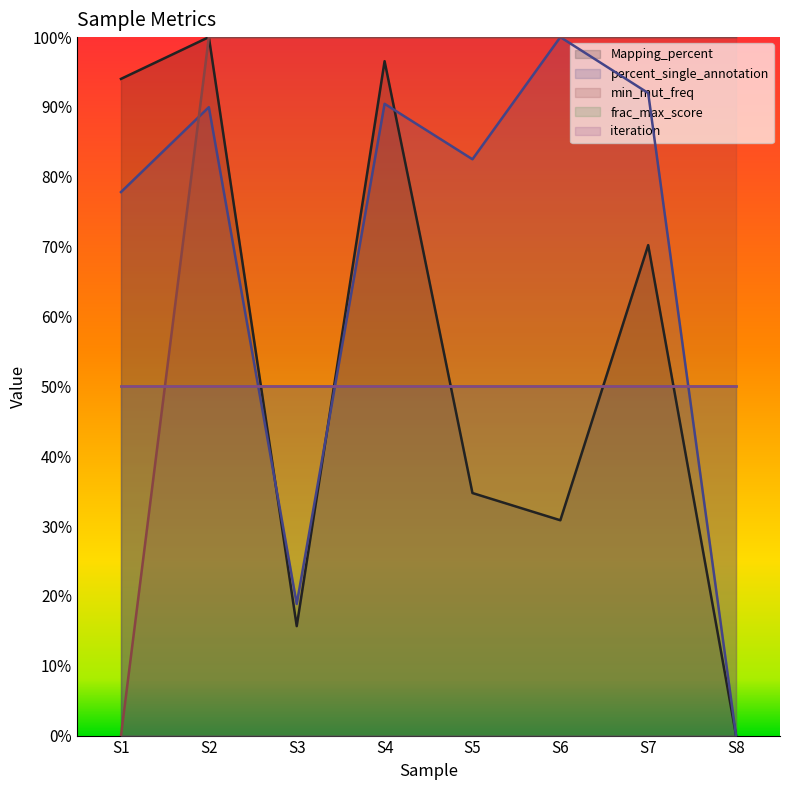

Which has a higher value, S6 or S8?

S6